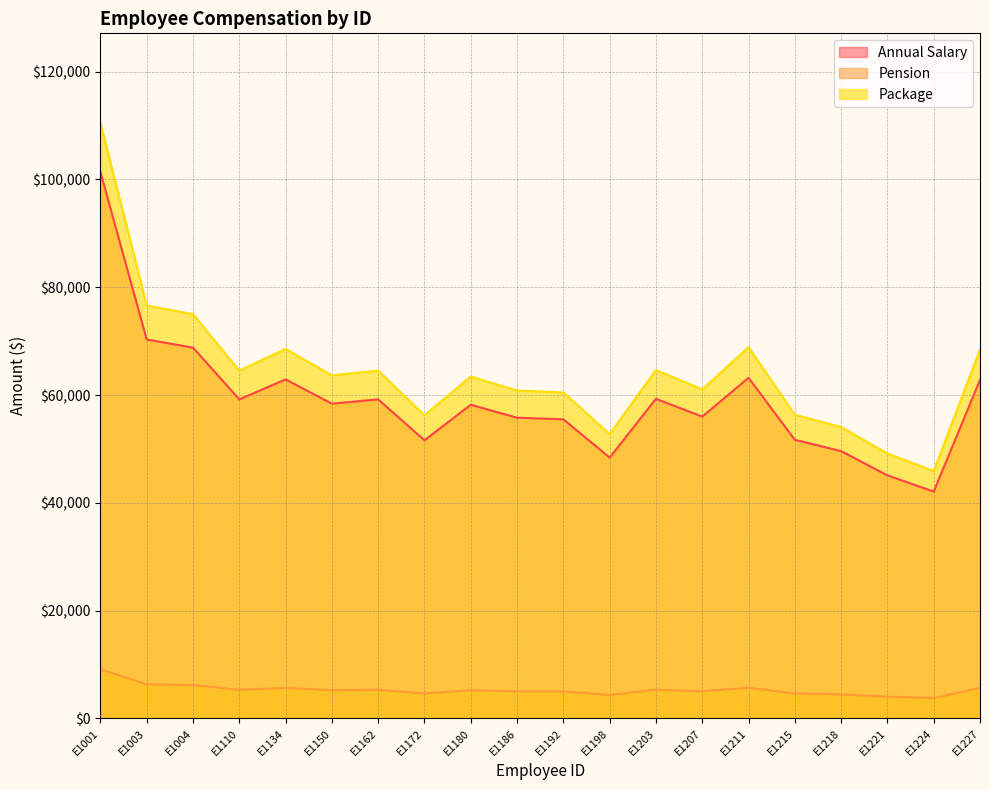

Reading left to right, what are all the values shown in this chart?

Annual Salary: 101400	70300	68800	59200	62900	58400	59200	51600	58200	55800	55500	48400	59300	56000	63200	51700	49600	45100	42100	62800
Pension: 9126	6327	6192	5328	5661	5256	5328	4644	5238	5022	4995	4356	5337	5040	5688	4653	4464	4059	3789	5652
Package: 110526	76627	74992	64528	68561	63656	64528	56244	63438	60822	60495	52756	64637	61040	68888	56353	54064	49159	45889	68452